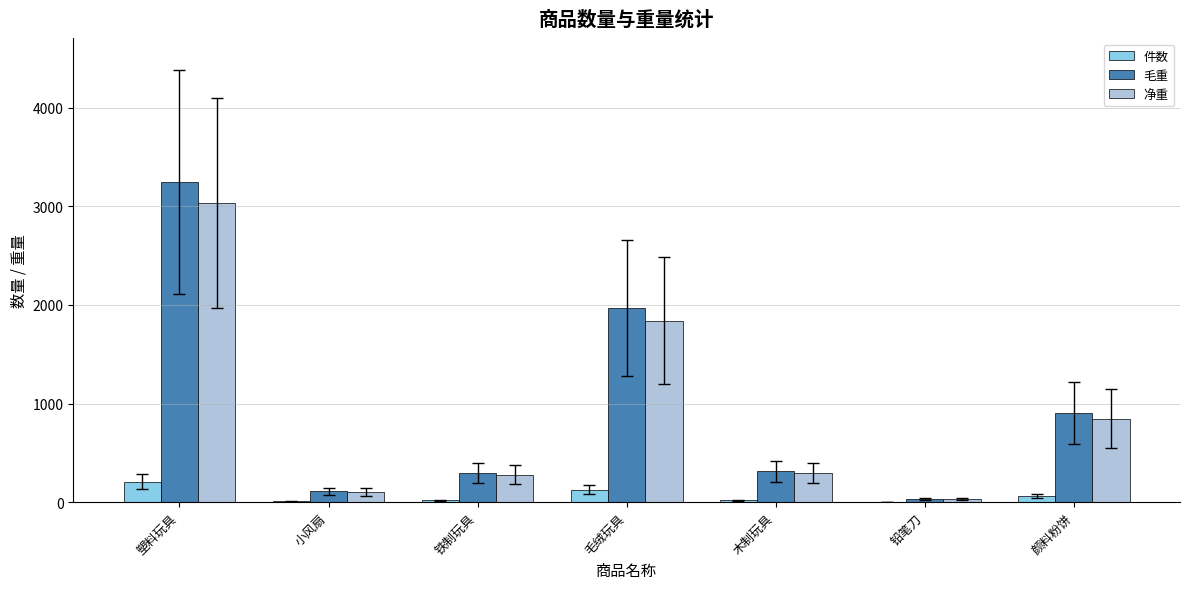

Where is 净重 nearest to the value 1532?

毛绒玩具